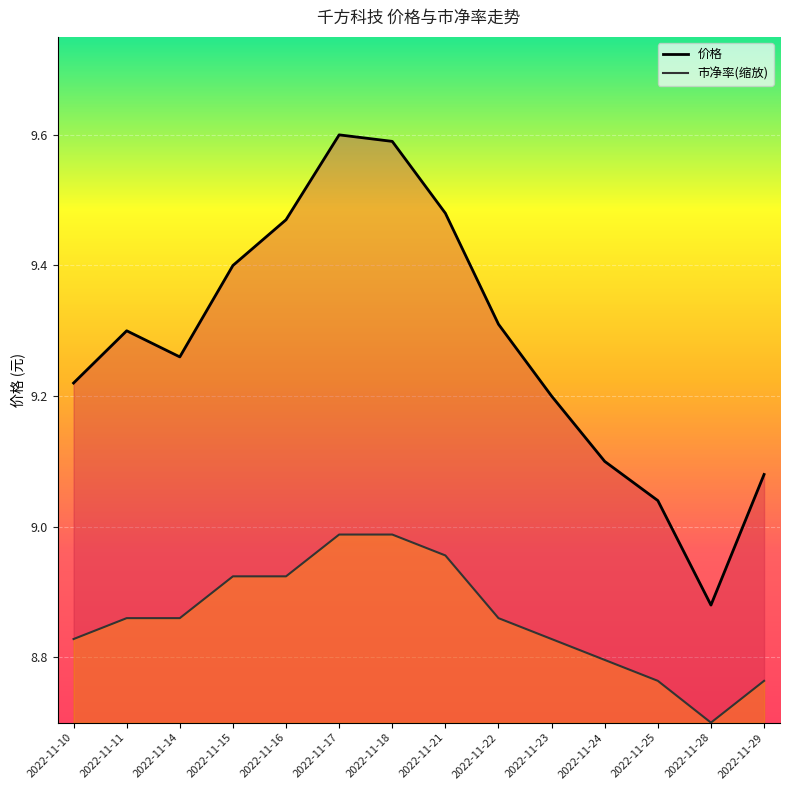

What is the smallest value displayed?

8.7